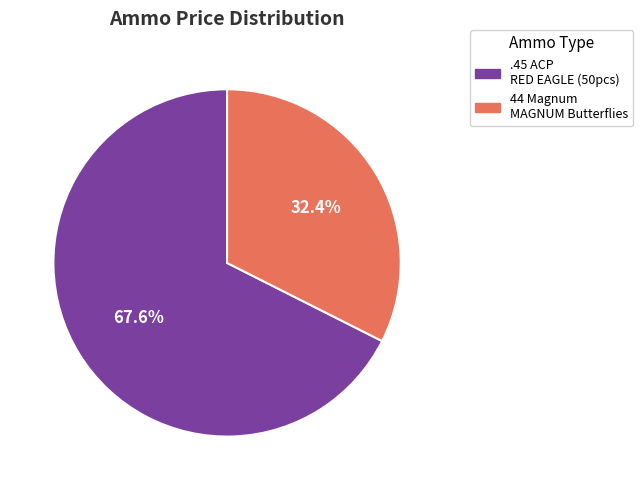

How many slices are in this pie chart?

2